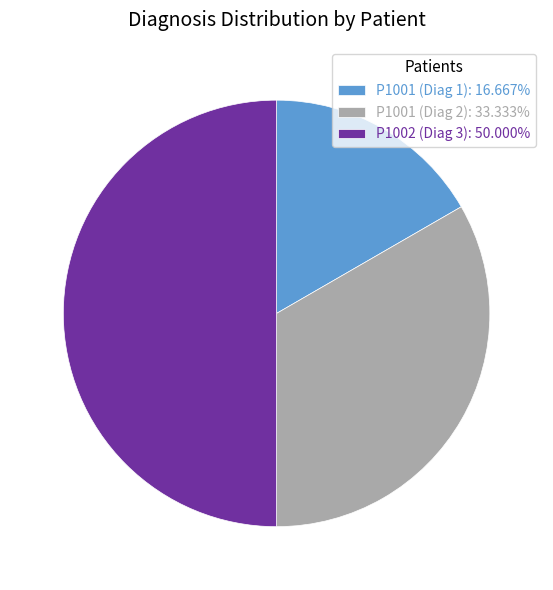

What is the ratio of the value at P1001 (Diag 1): 16.667% to the value at P1001 (Diag 2): 33.333%?

0.5